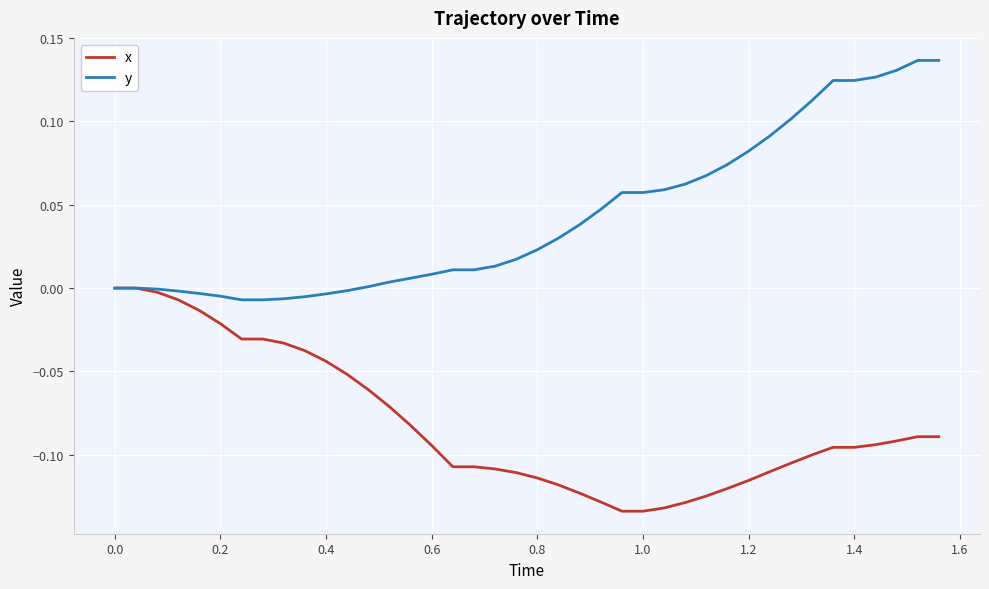

Which series has the largest total across all categories?

y